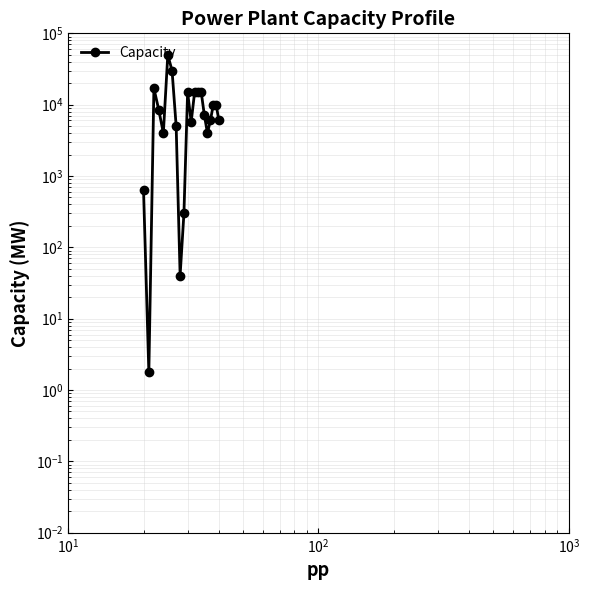

Reading left to right, transcribe all the data shown in this chart.

631.0	1.8	17000.0	8502.0	4000.0	50000.0	30000.0	5000.0	40.2	300.0	15000.0	5700.0	15050.0	15000.0	15000.0	7100.0	4000.0	6000.0	10000.0	10000.0	6000.0